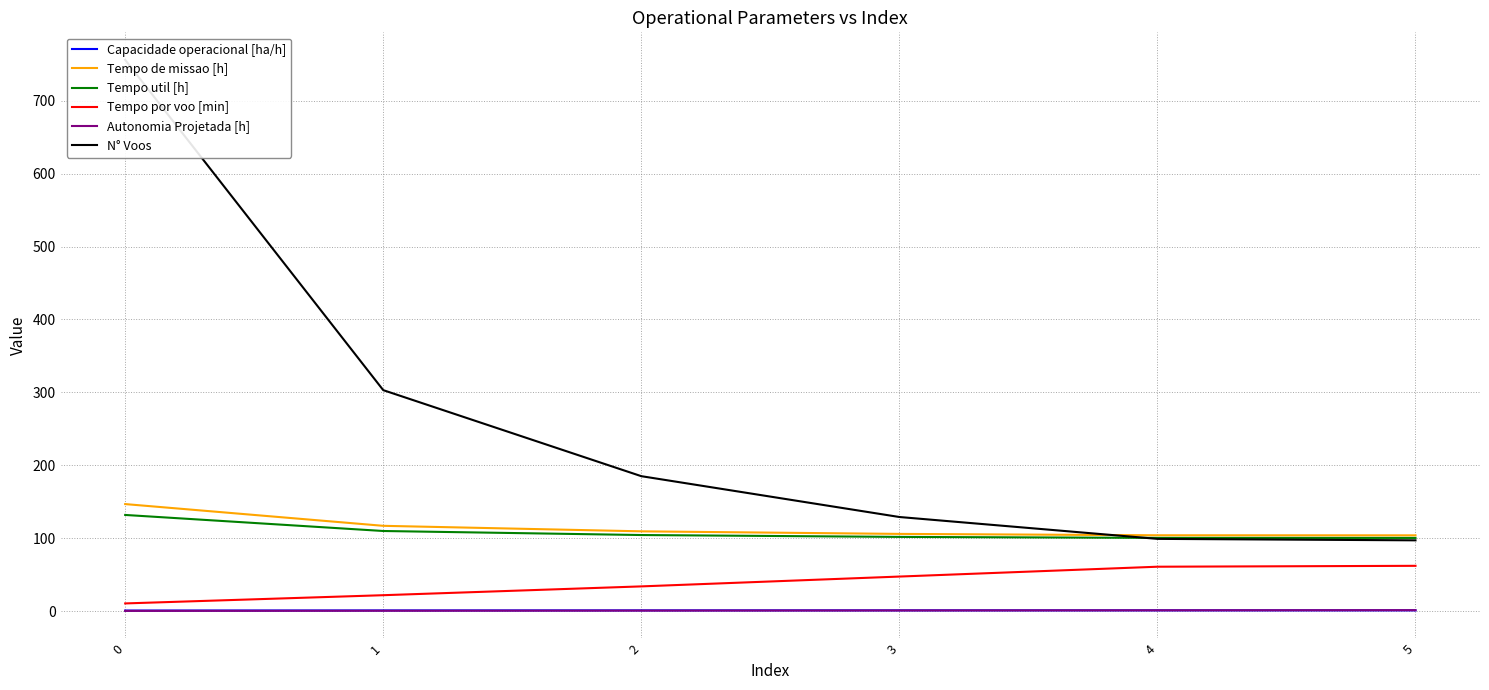

Which category has the highest value in the Capacidade operacional [ha/h] series?

5